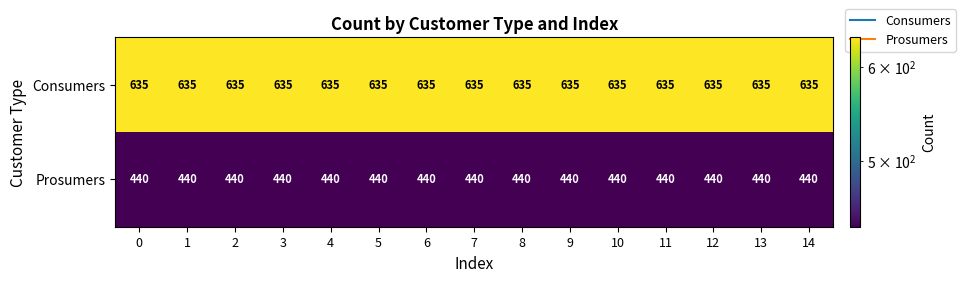

What is the approximate value of Consumers at 7?

635